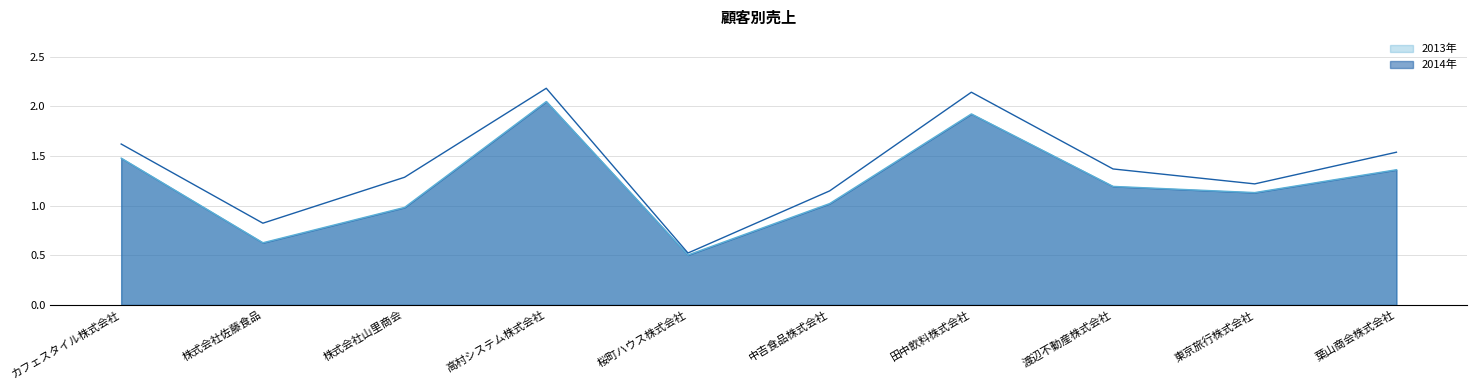

Is the value of 2013年 at 葉山商会株式会社 greater than the value of 2014年 at 葉山商会株式会社?

No